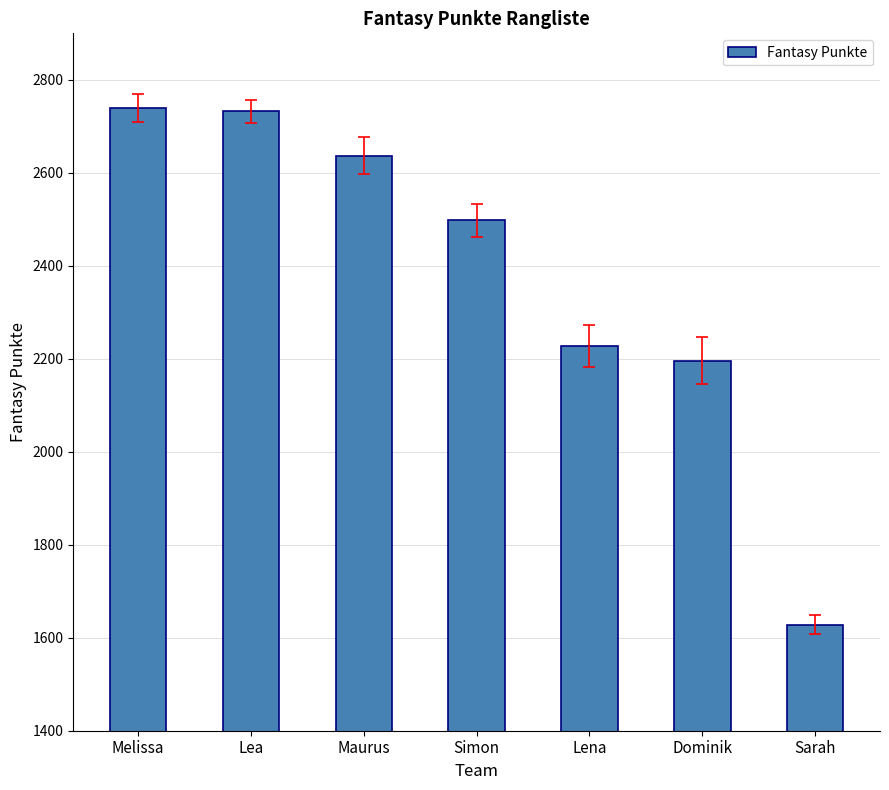

What is the minimum value shown in the chart?

1628